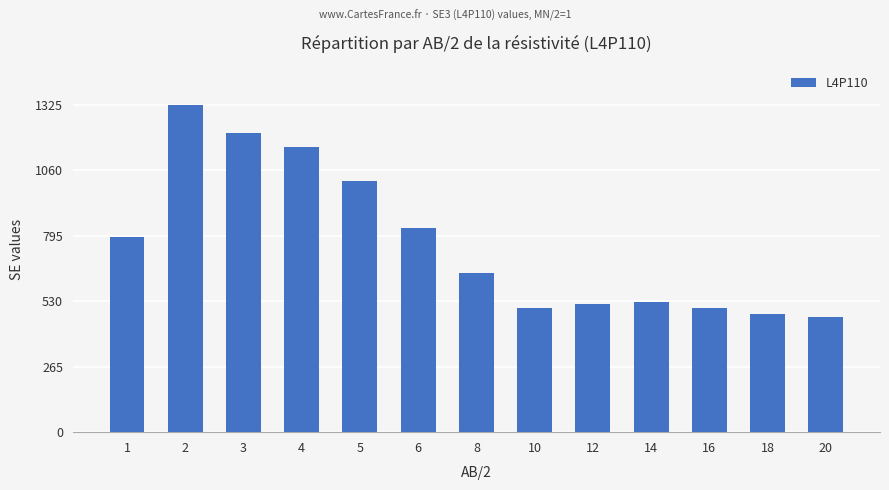

What is the average value?

767